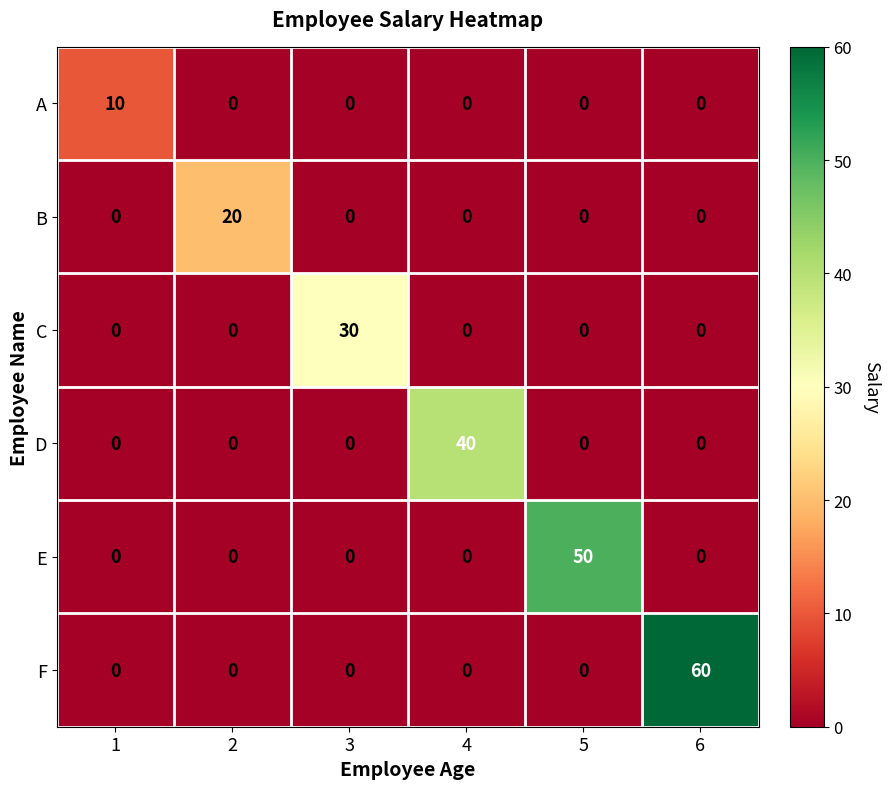

Which series changed the most between 1 and 6?

F